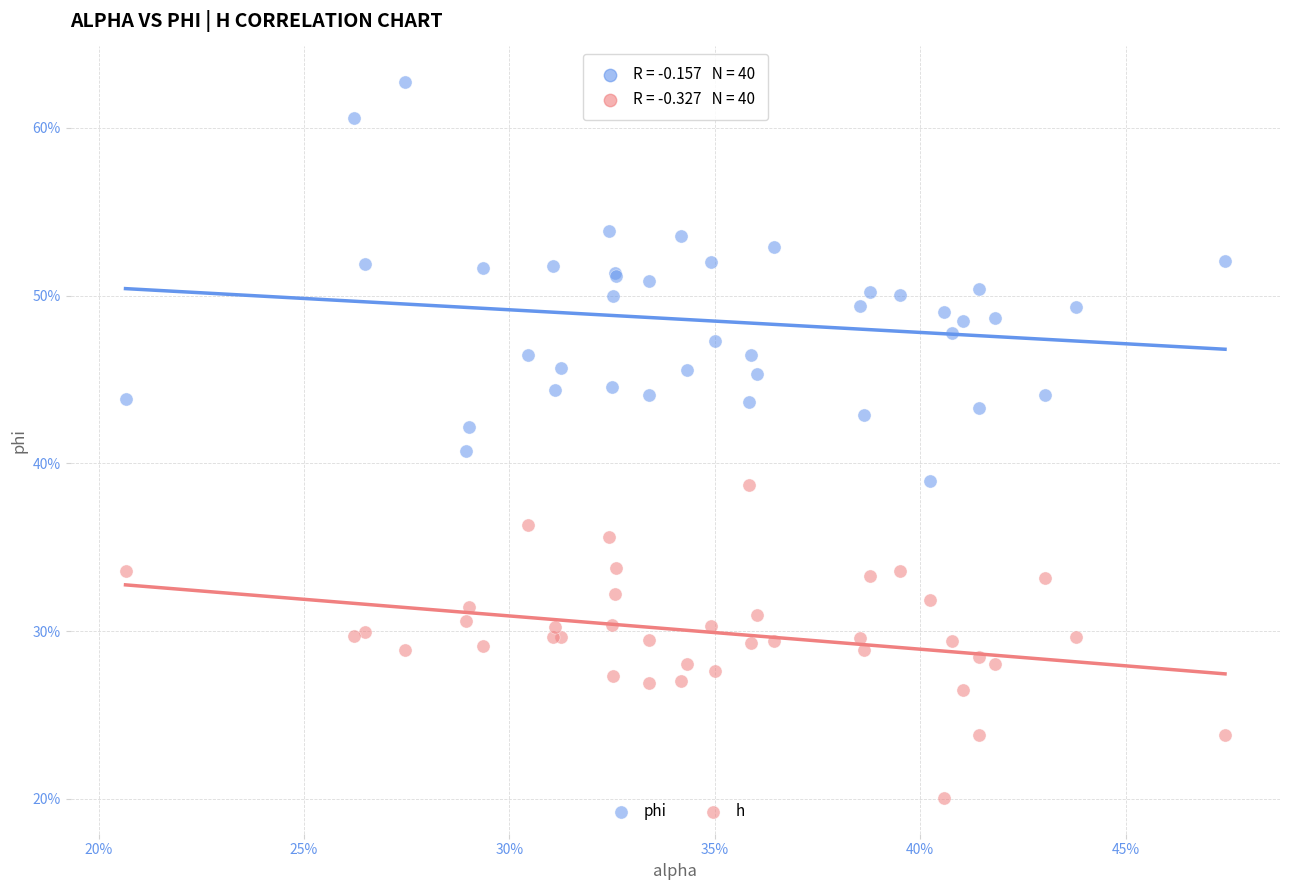

Which series reaches the minimum Y coordinate?

h